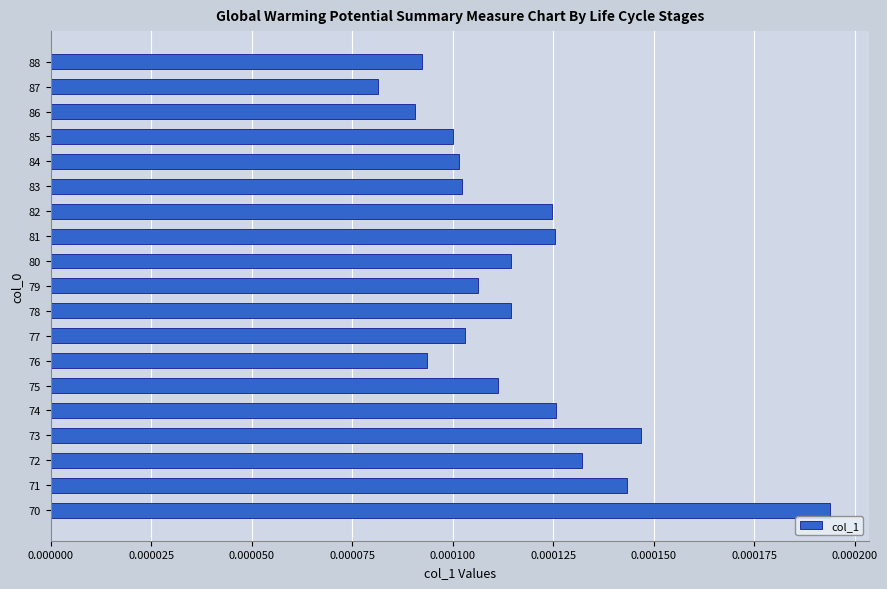

Count the values in the range 0 to 1.

19